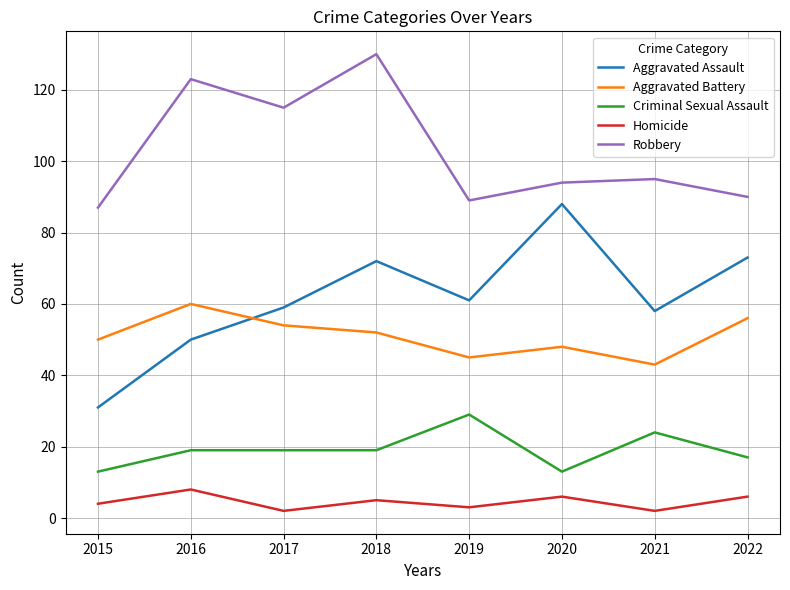

What is the difference between the maximum and second lowest values in the Criminal Sexual Assault series?

16